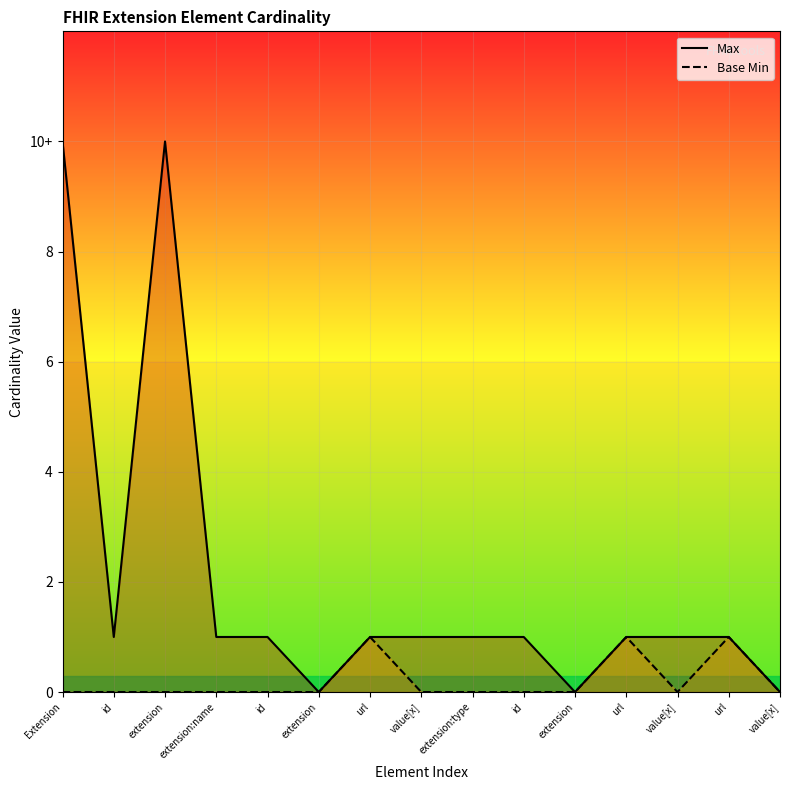

Between value[x] and id, which is larger?

id